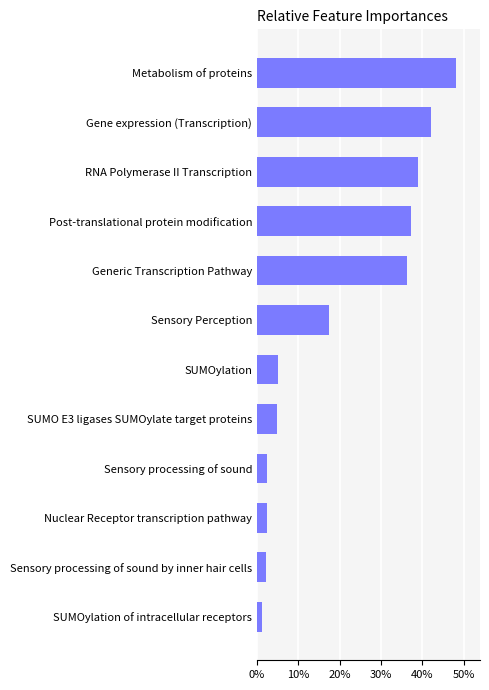

What is the sum of all values?

2.4